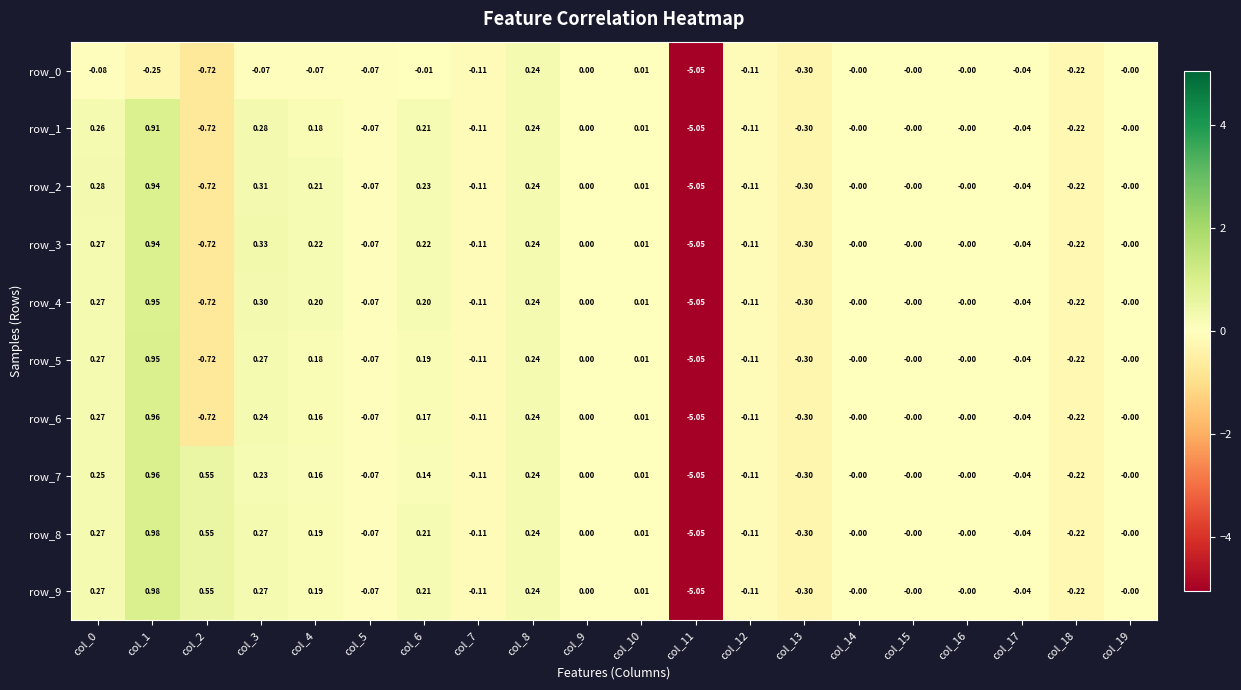

Is the value of row_6 at col_18 greater than the value of row_5 at col_16?

No